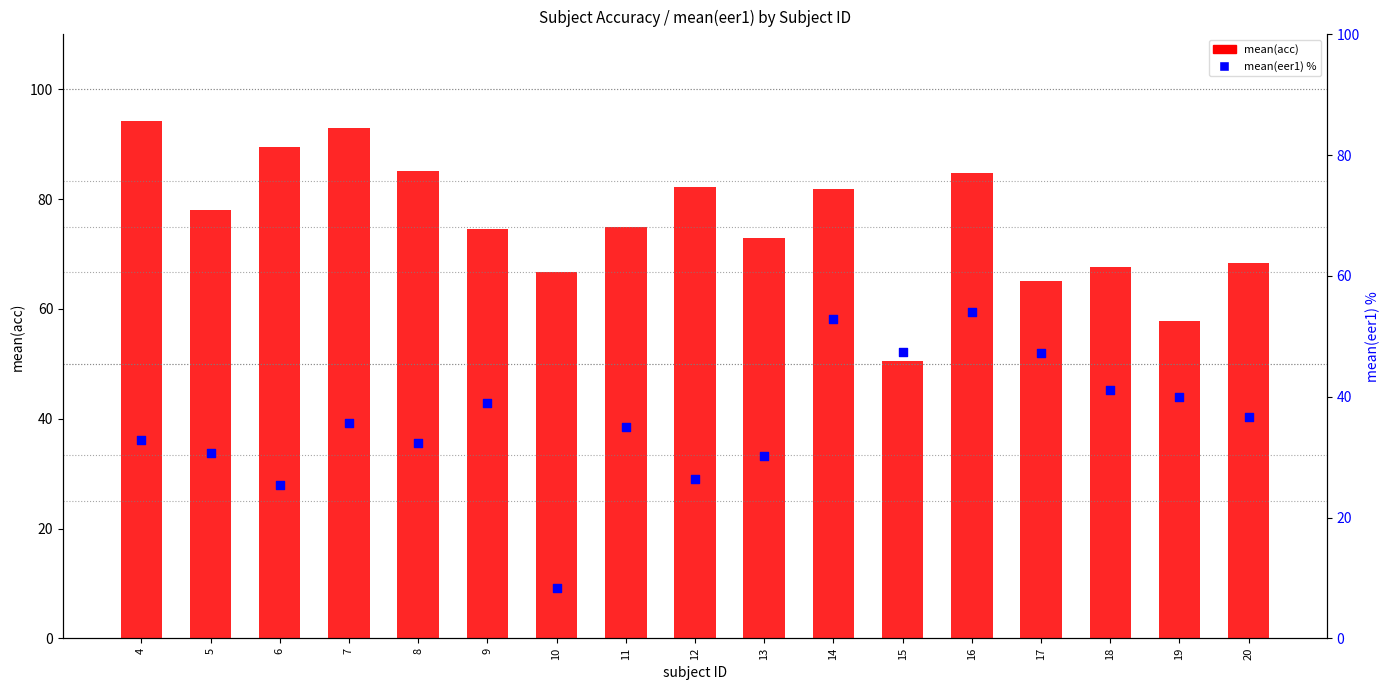

Which series contains the highest Y value?

mean(acc)